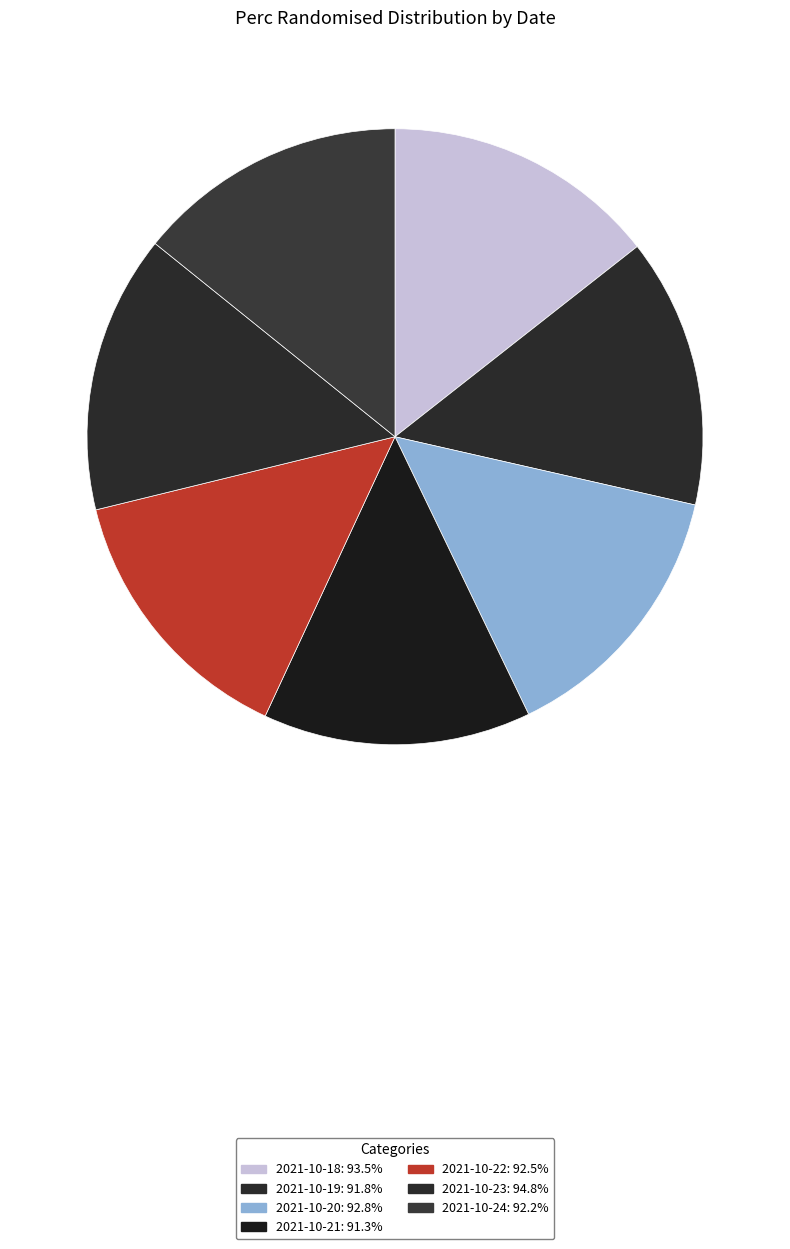

True or false: 2021-10-18 accounts for 14% of the total.

True